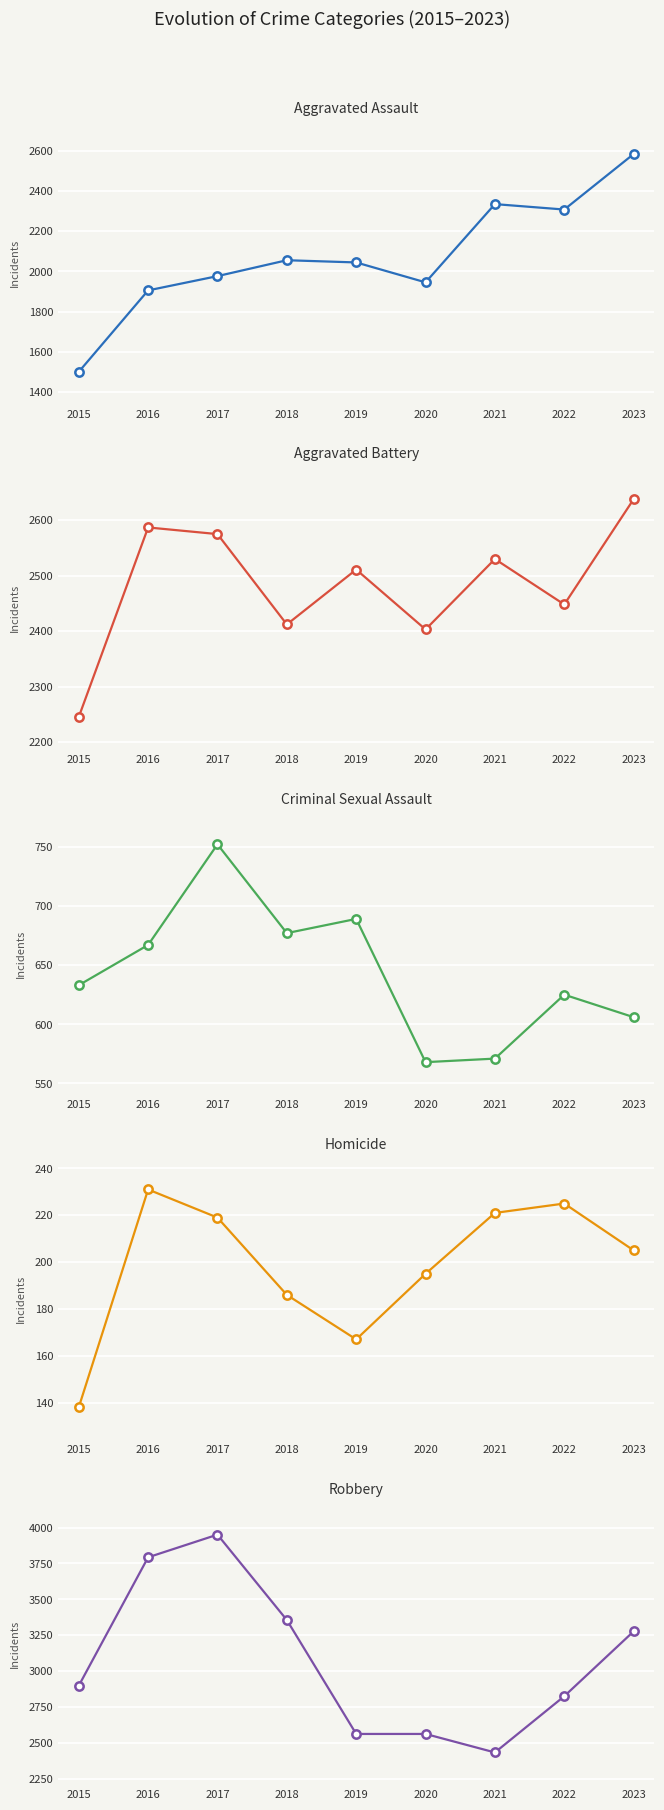

The value of Aggravated Assault at 2022 is 3284. True or false?

False